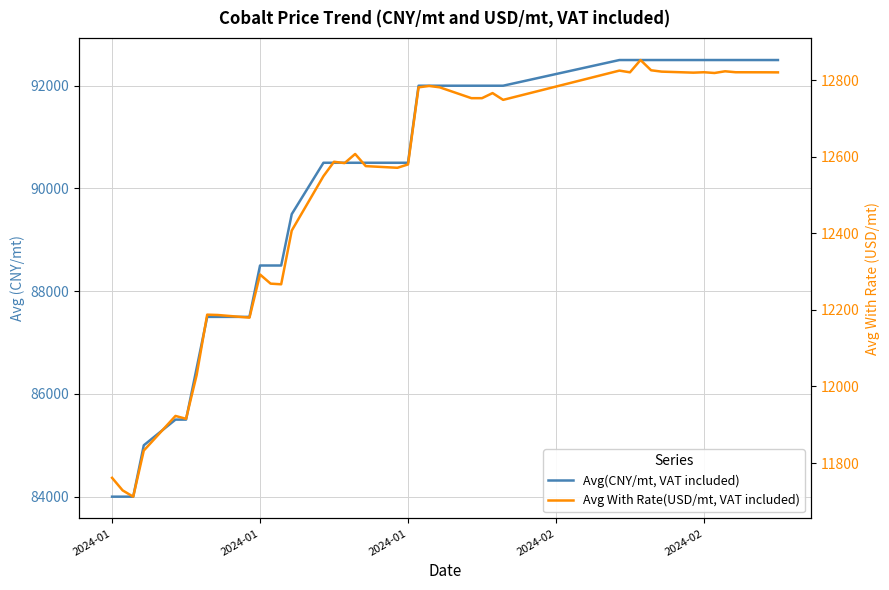

True or false: Avg(CNY/mt, VAT included) and Avg With Rate(USD/mt, VAT included) cross at least once.

False